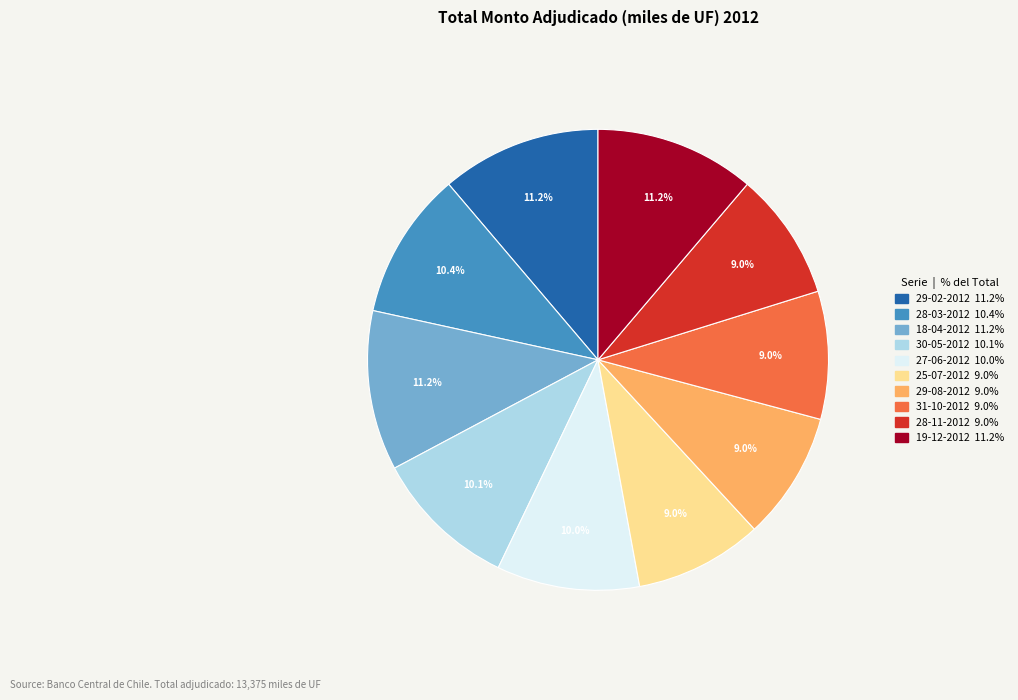

What portion of the pie excludes 27-06-2012?

90.0%